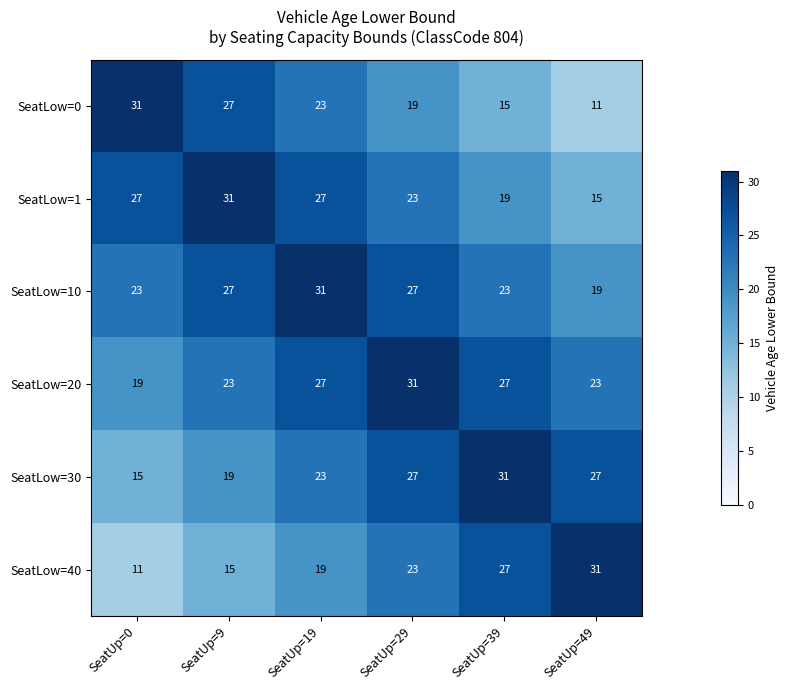

At which label does SeatLow=30 reach its peak?

SeatUp=39